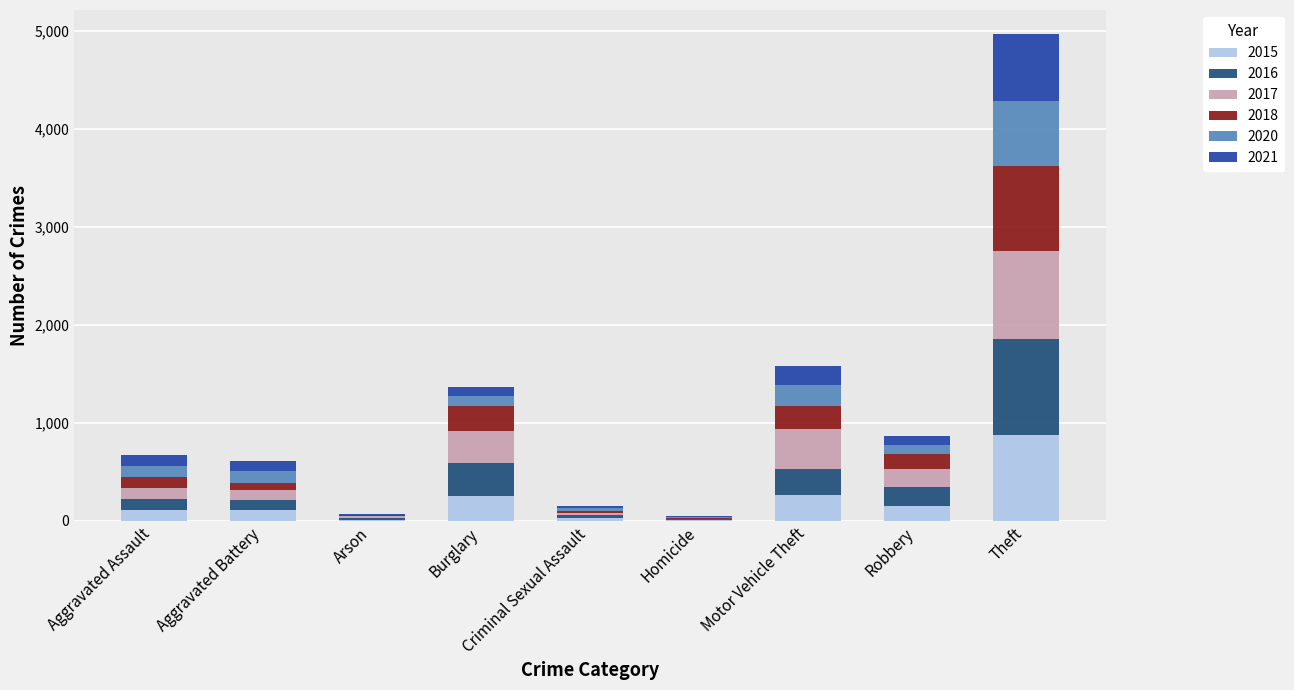

The value of 2015 at Aggravated Battery is 108. True or false?

True